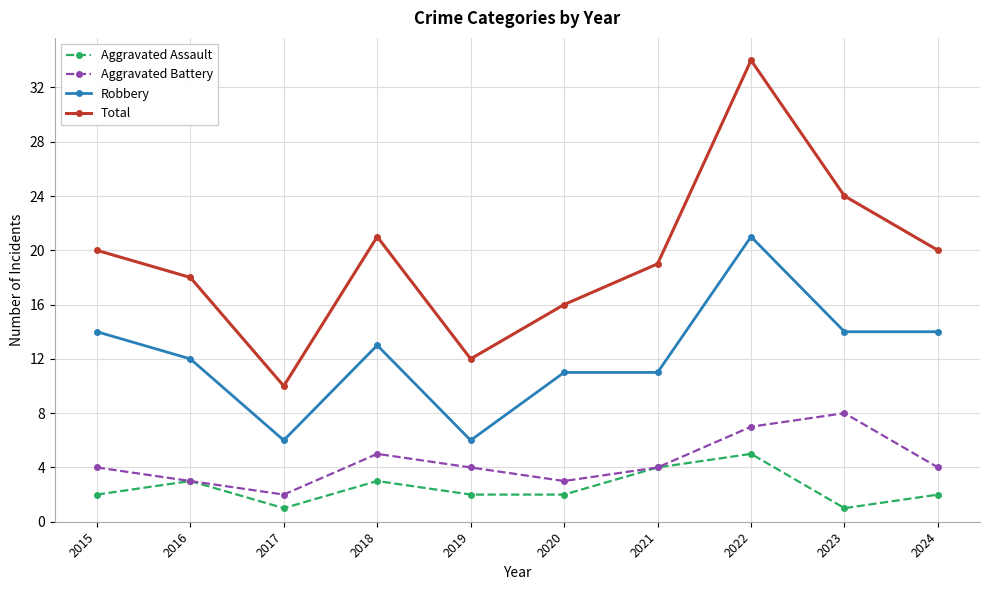

At 2017, list the series in order from largest to smallest.

Total, Robbery, Aggravated Battery, Aggravated Assault